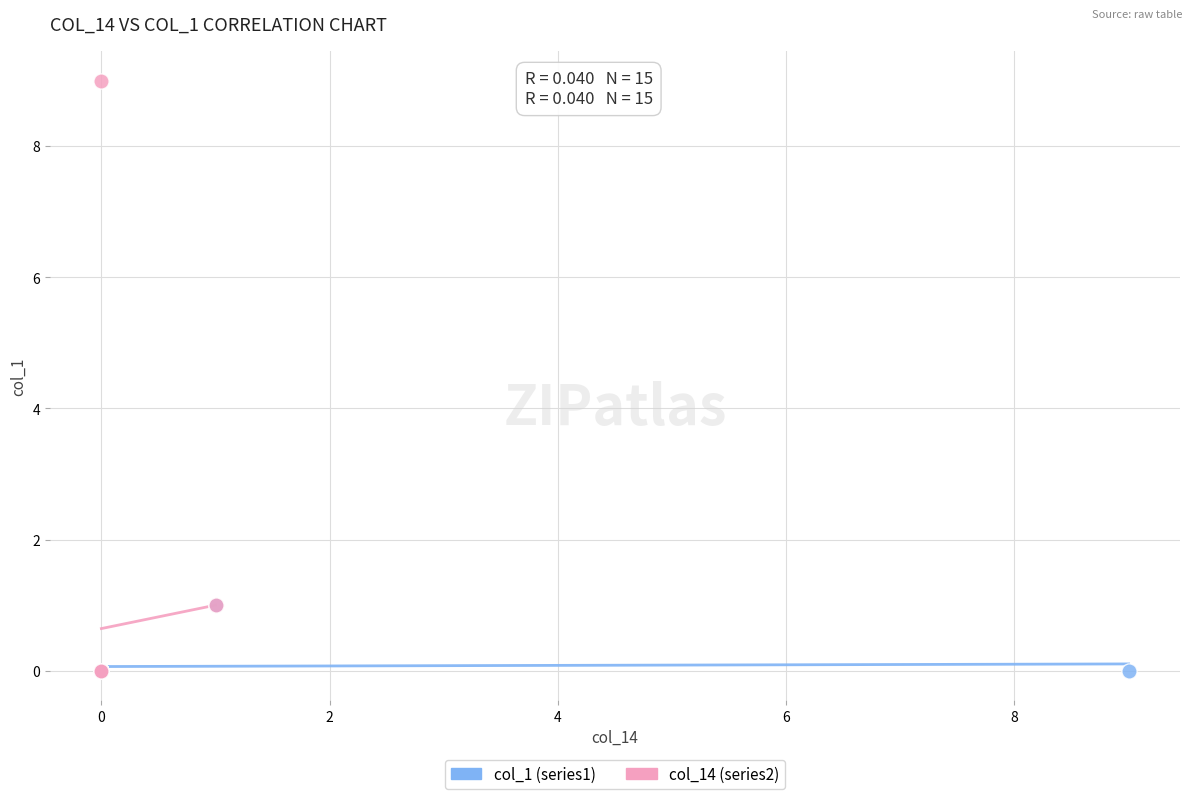

Which series has the widest spread of Y values?

col_14 (series2)